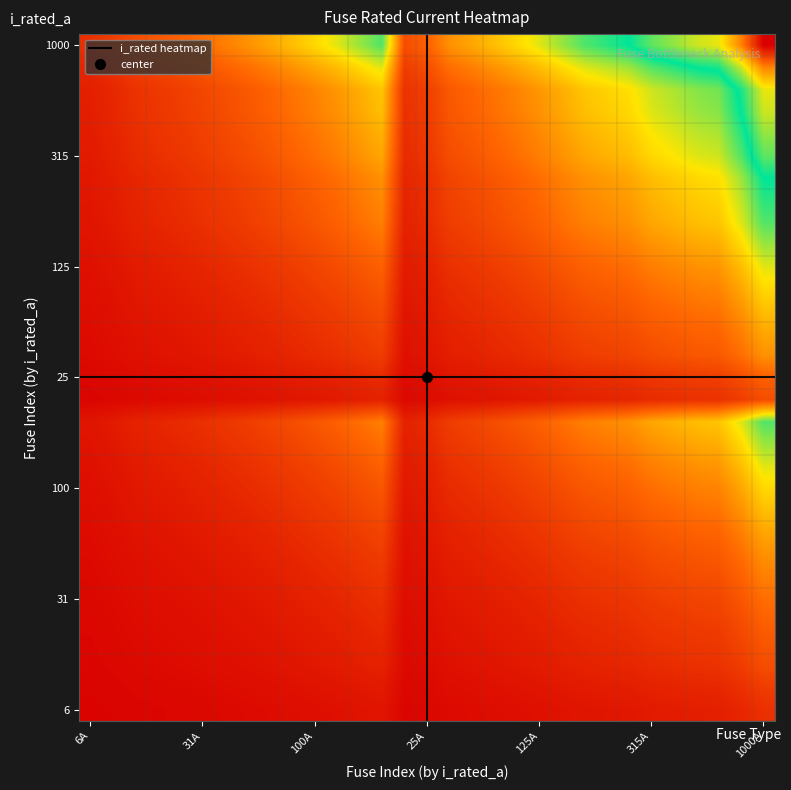

At which category does the chart reach its minimum across all series?

6A